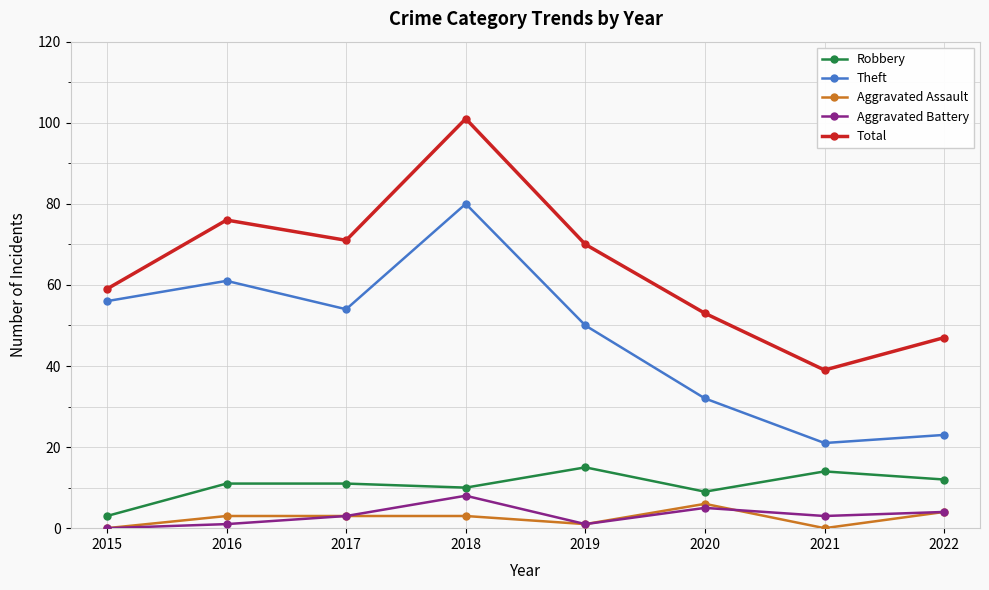

True or false: Total has more than 2 interior local peaks.

False